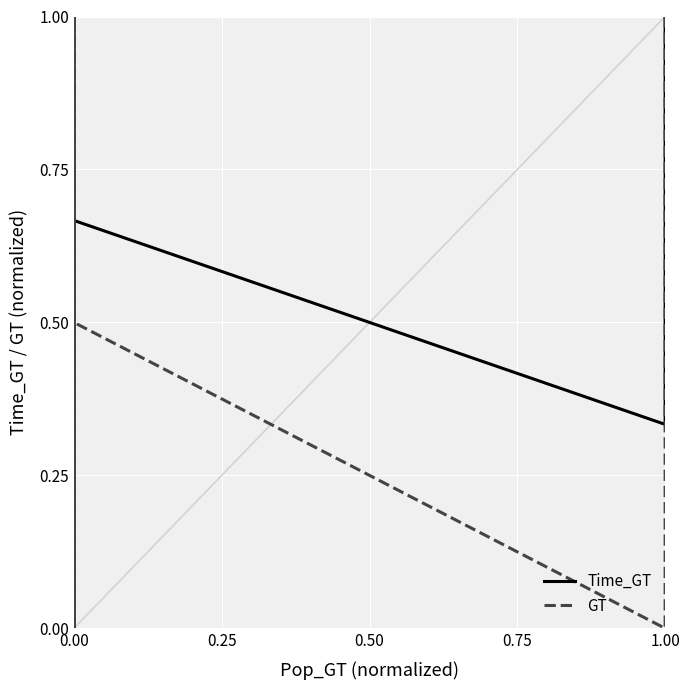

Rank the series by their maximum value, from lowest to highest.

Time_GT, GT